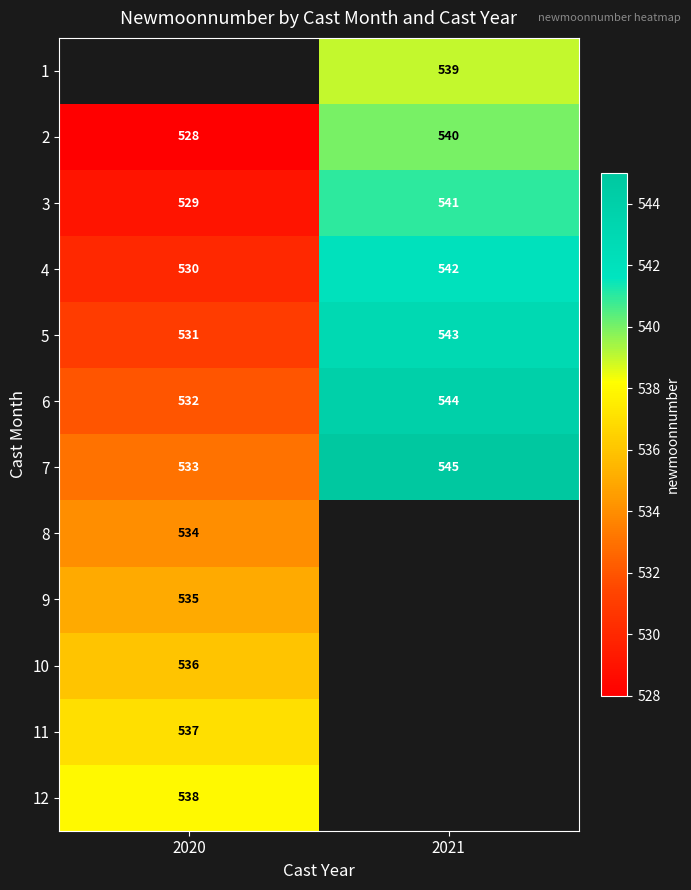

True or false: 5 has a value of 952.8 at 2021.

False